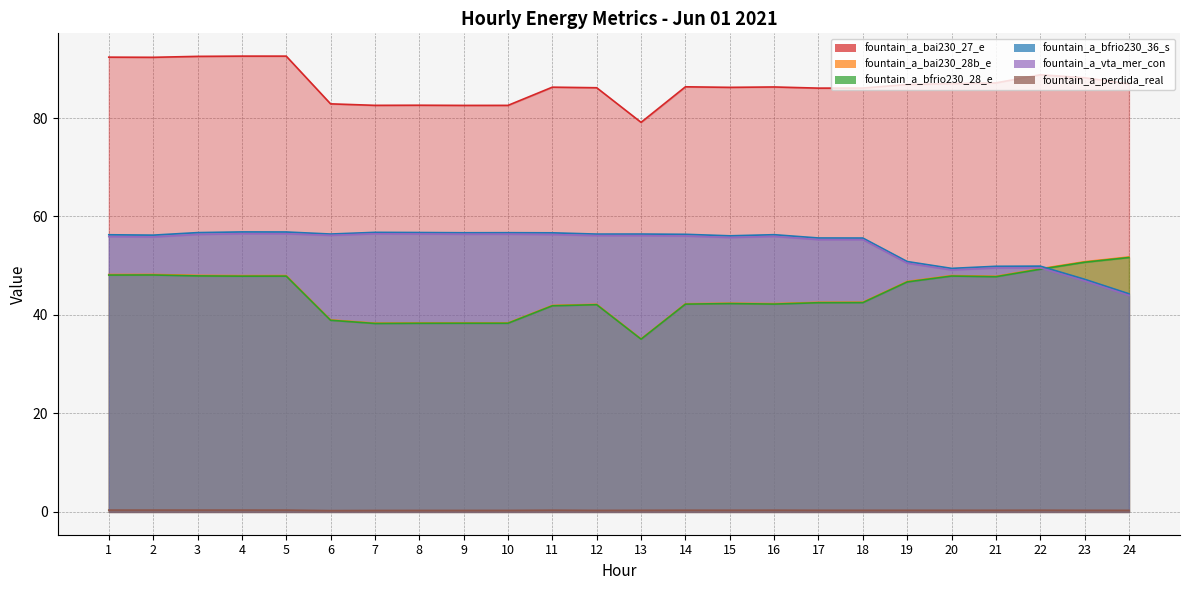

How many series are shown in this chart?

6